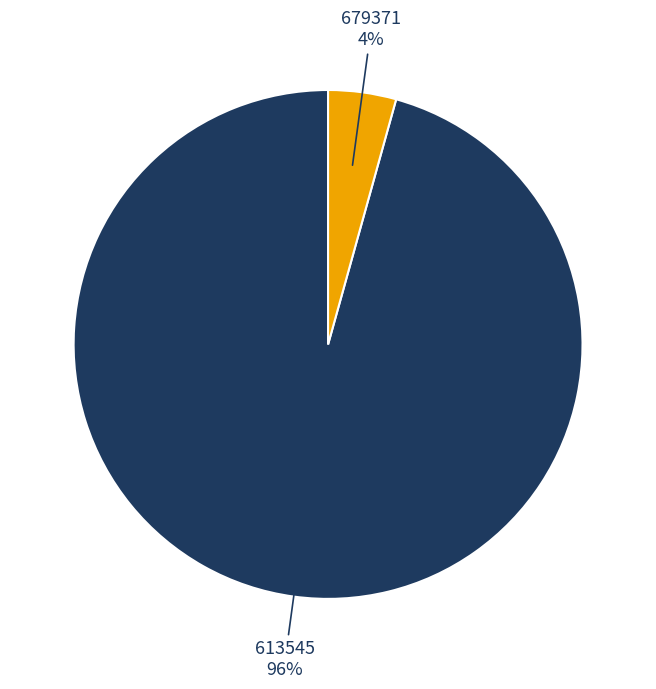

How many slices are in this pie chart?

2